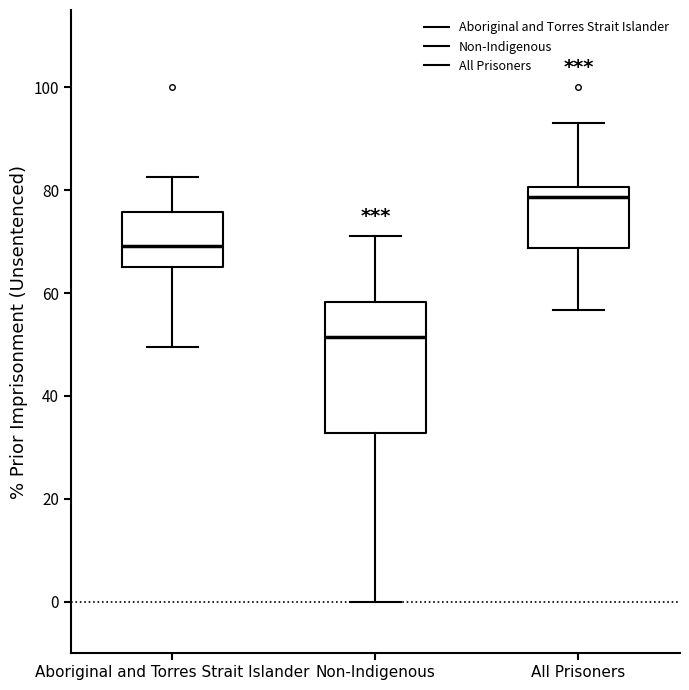

Reading left to right, read every box against the y-axis: the position of its median line, the range the box covers, and the ends of its whiskers. The values are not printed on the chart, so give them approximately, as read against the axis.

Aboriginal and Torres Strait Islander: median 70, box 66 to 76, whiskers 50 to 82
Non-Indigenous: median 52, box 32 to 58, whiskers 0 to 72
All Prisoners: median 78, box 68 to 80, whiskers 56 to 94